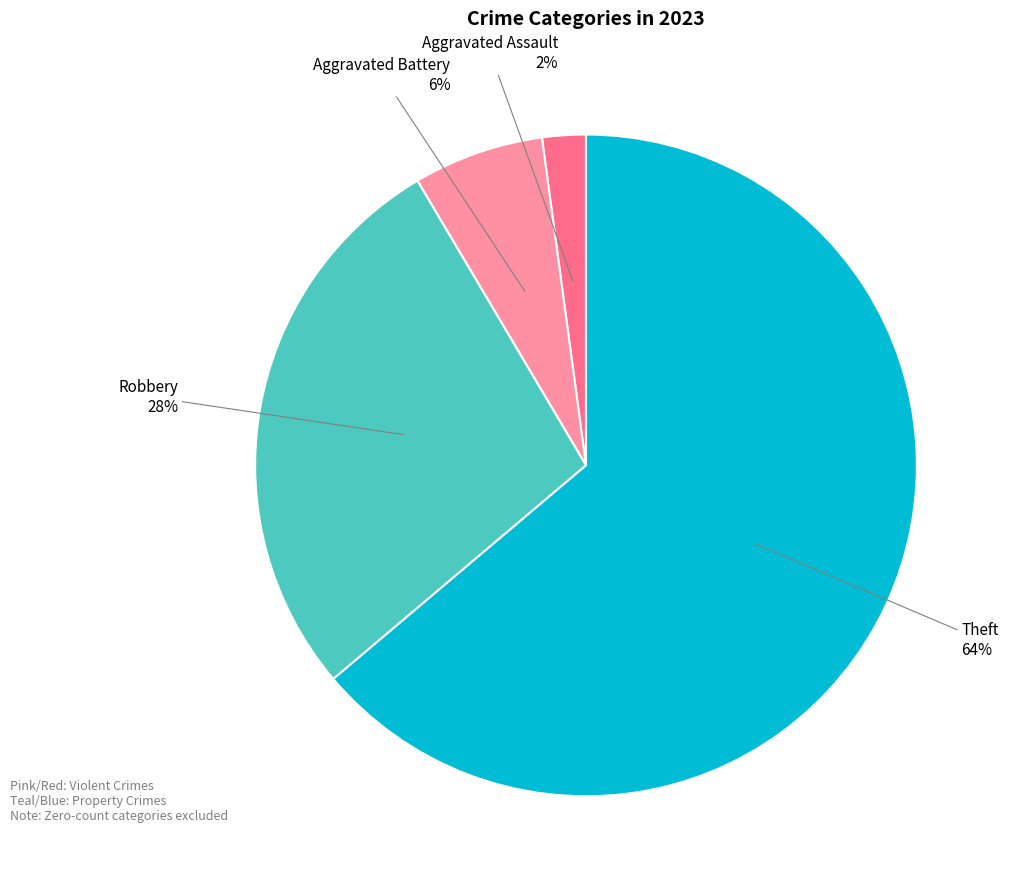

Does any single category account for the majority?

Yes